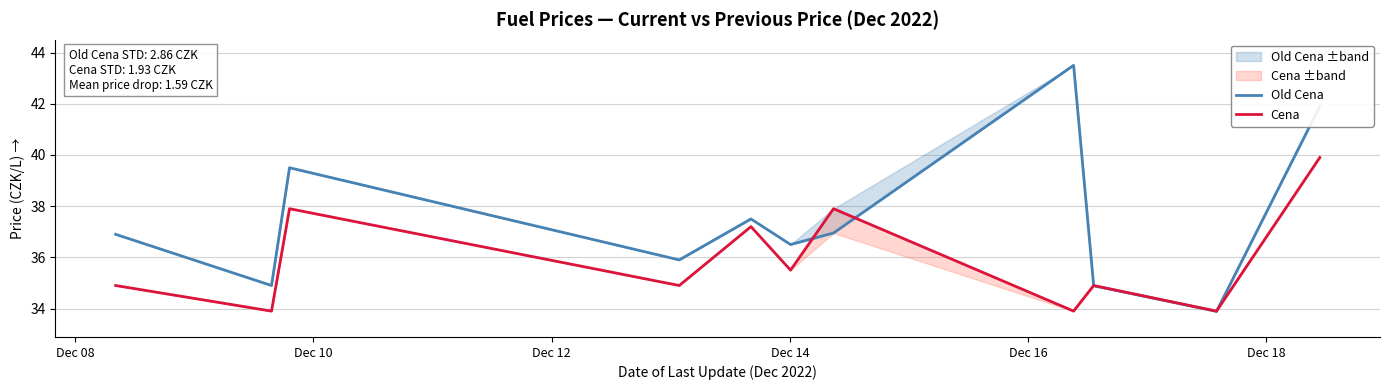

How many categories are shown in the chart?

11